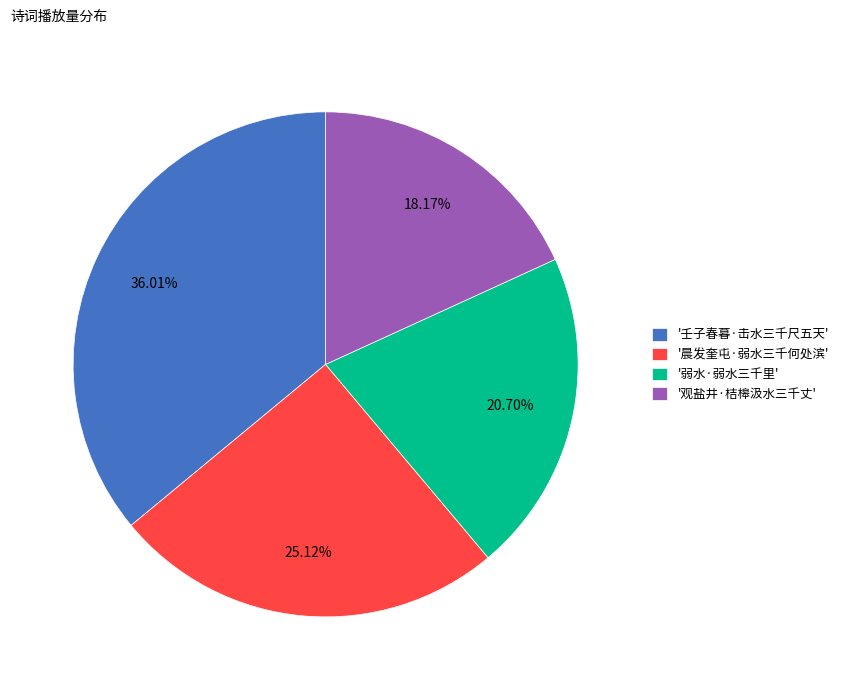

Approximately how many times larger is the value at '弱水·弱水三千里' compared to '晨发奎屯·弱水三千何处滨'?

0.8